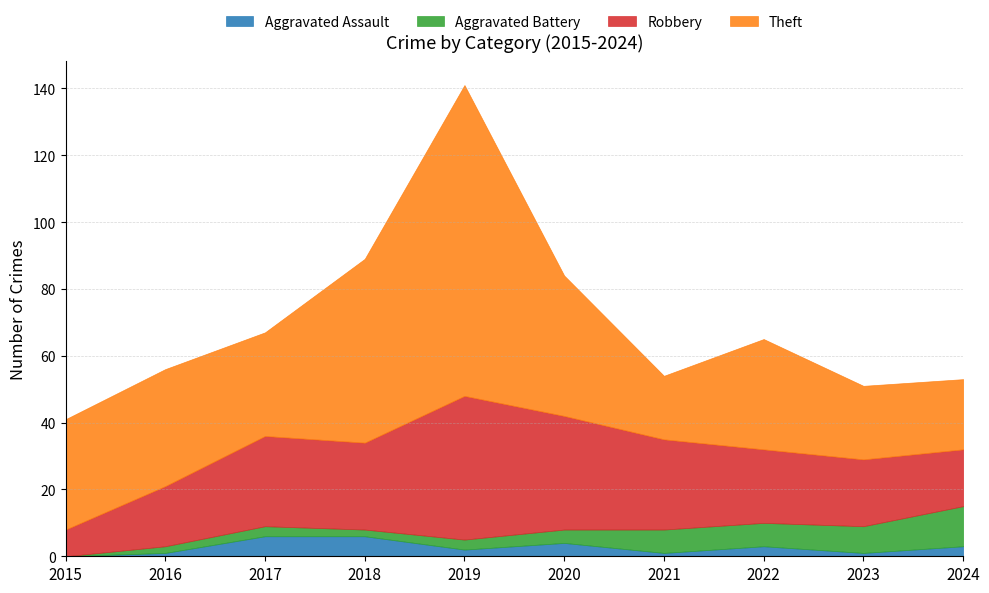

What is the difference between the Aggravated Assault values at 2017 and 2020?

2